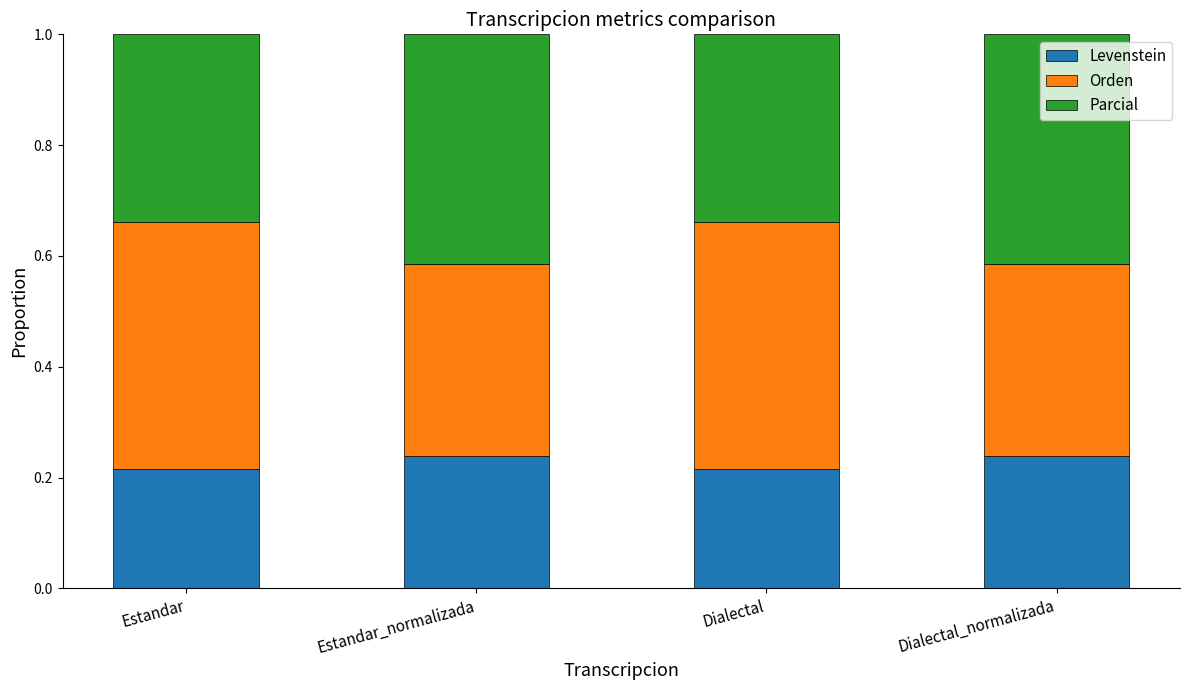

What is the sum of all Levenstein values?

0.9